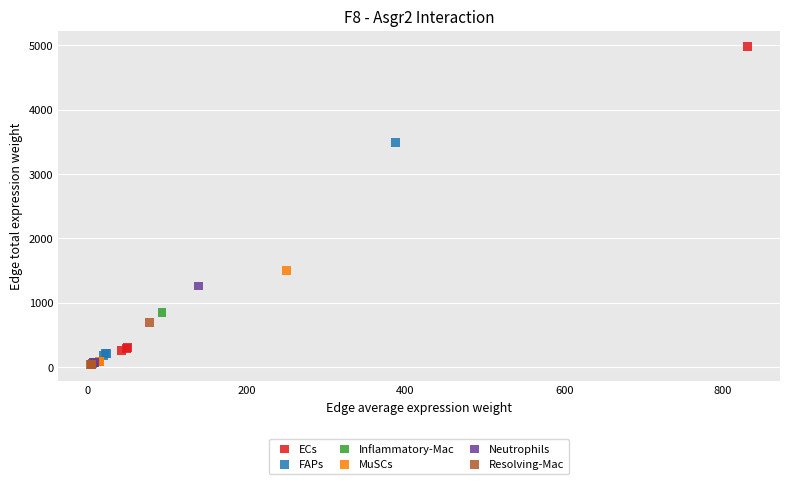

Which series has the largest Y range (max minus min)?

ECs